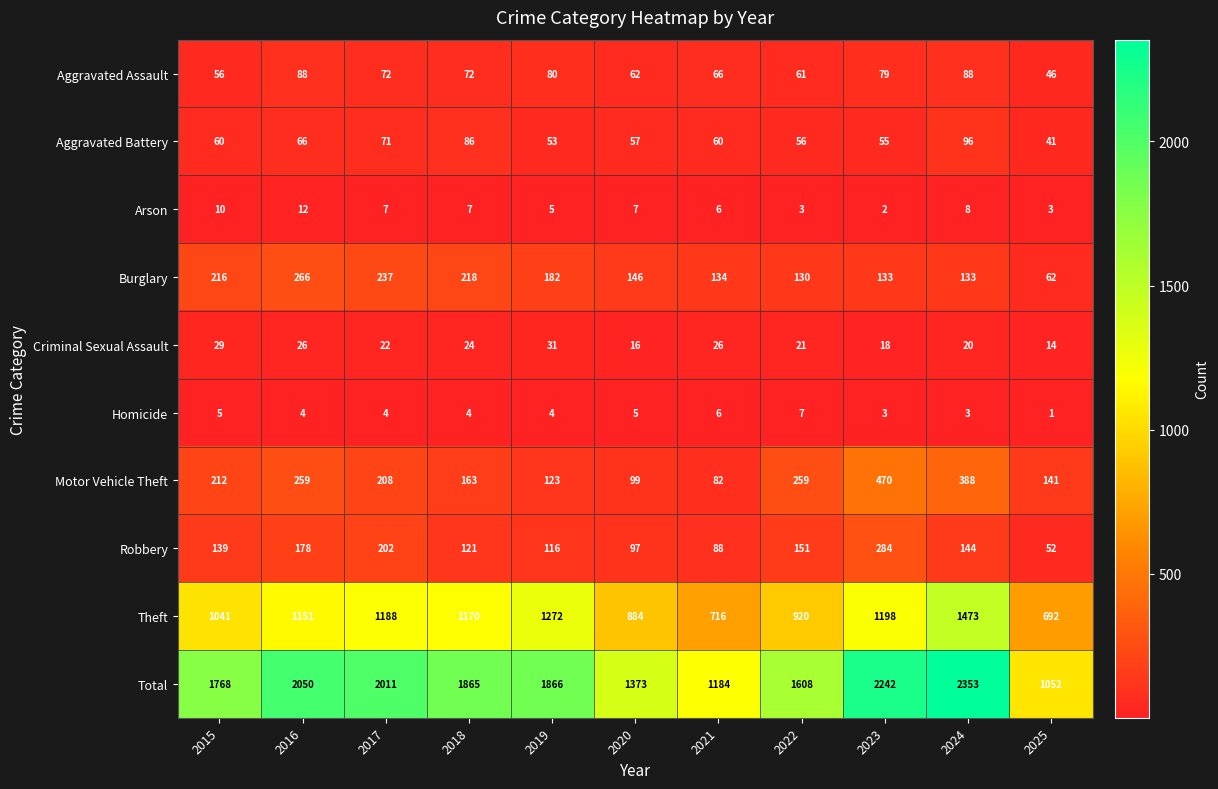

Which series changed the most between 2021 and 2024?

Total